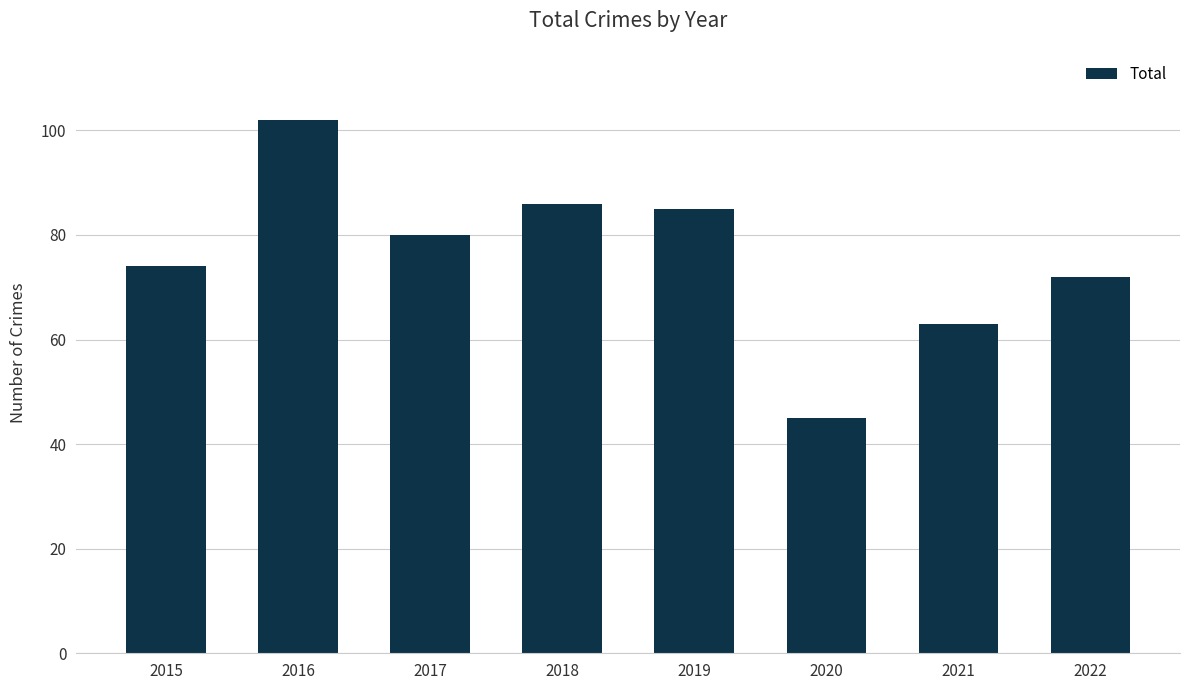

Count the number of data series in this chart.

1